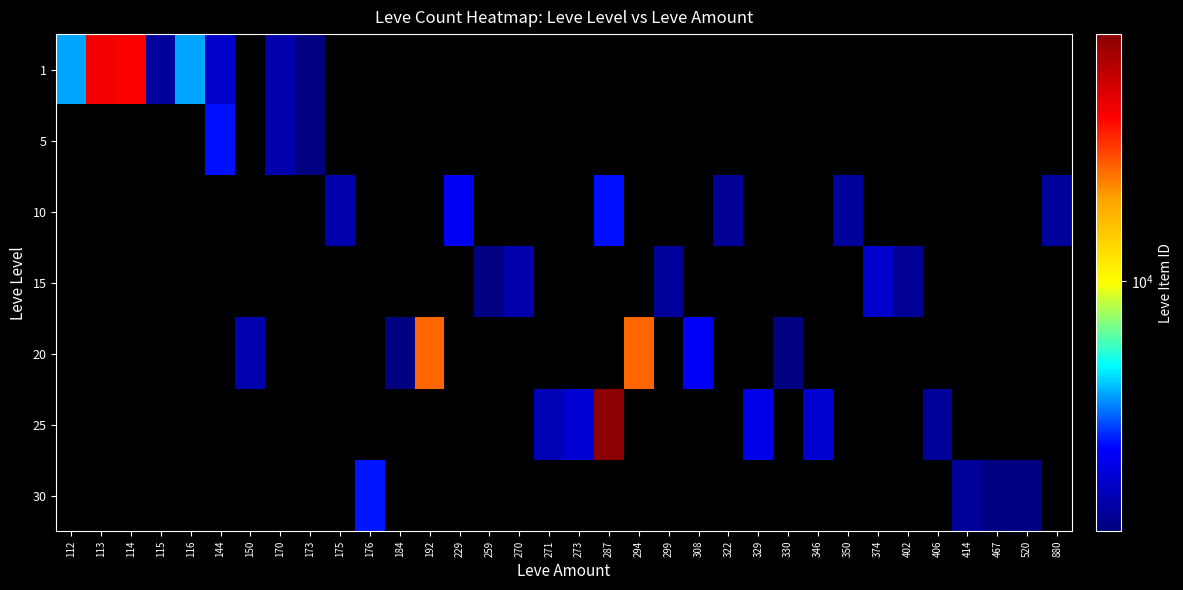

The 1 series shows 4308.7 at 144. True or false?

False